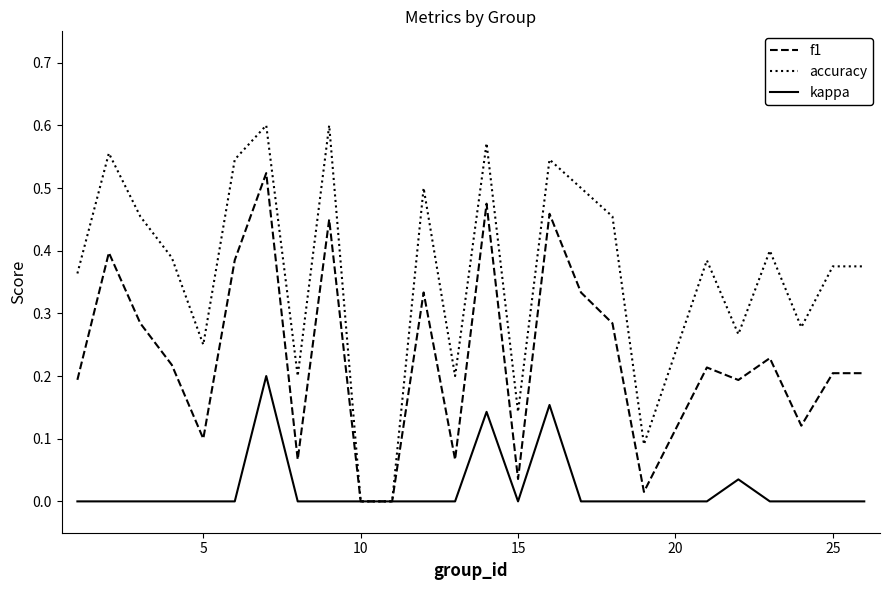

Does the chart have visible grid lines?

No